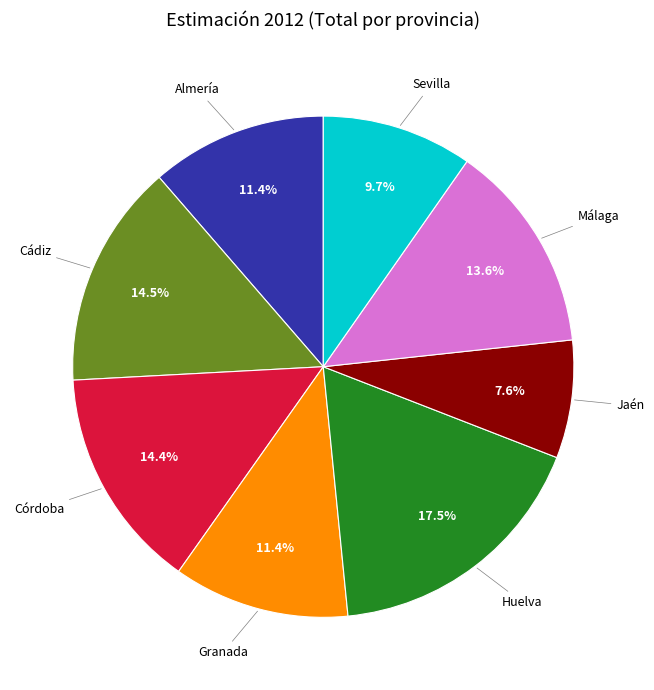

Does Córdoba account for over 50% of the chart?

No